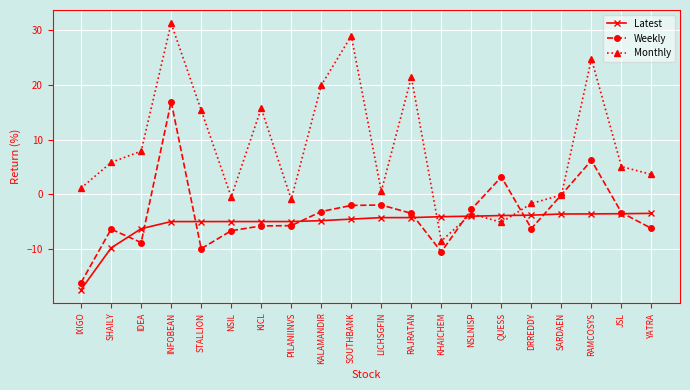

Which series has the largest range (max minus min)?

Monthly